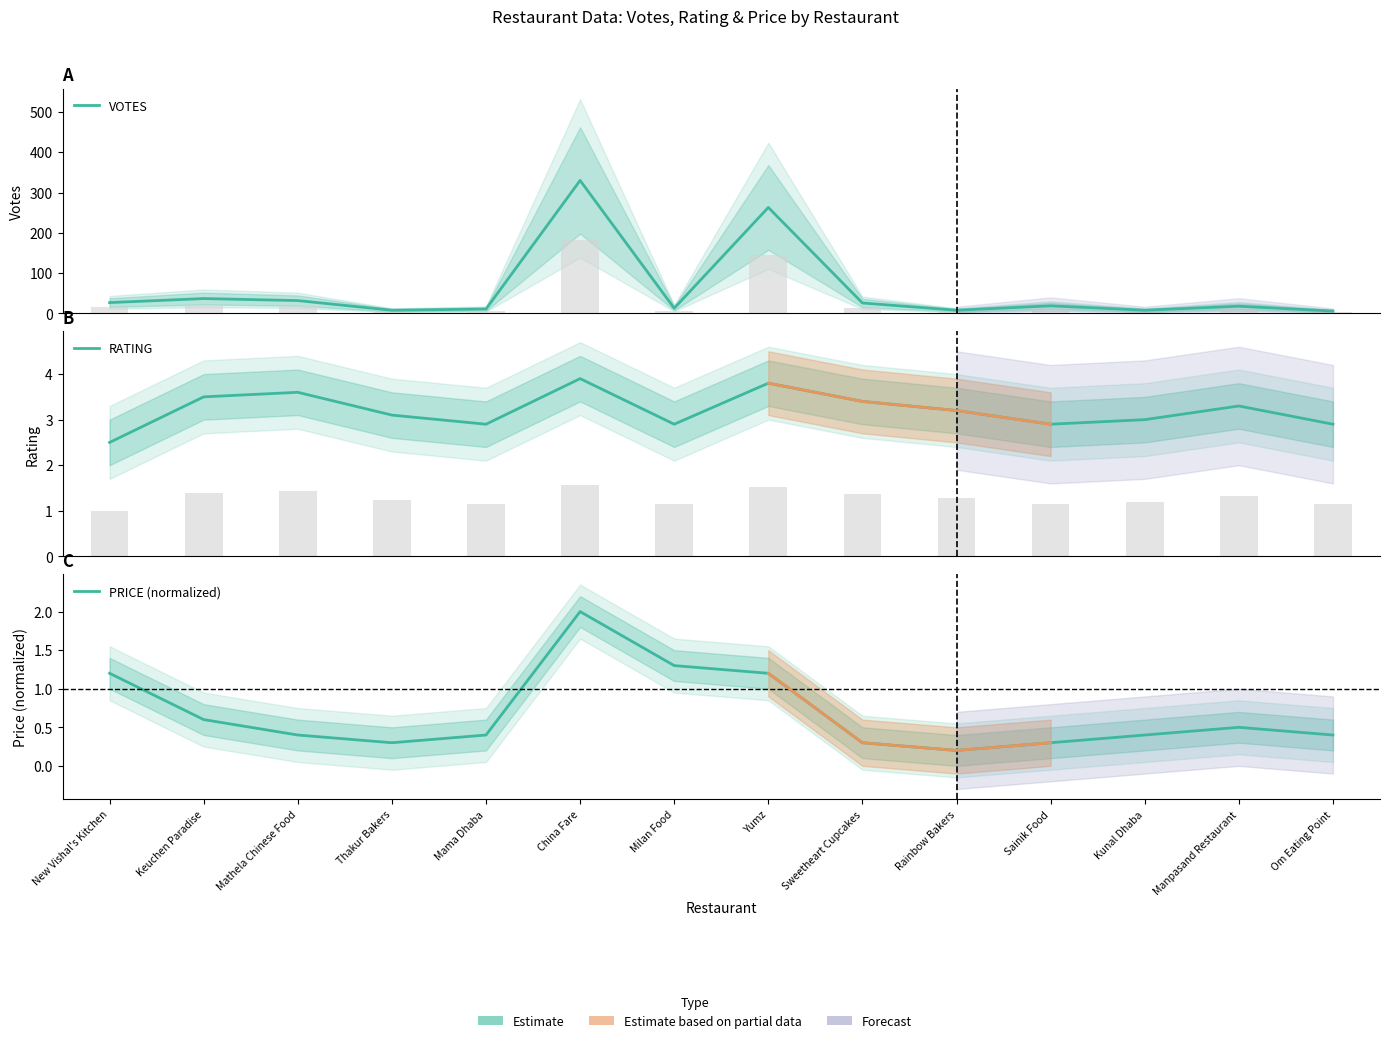

What is the highest value of the VOTES series?

330.0